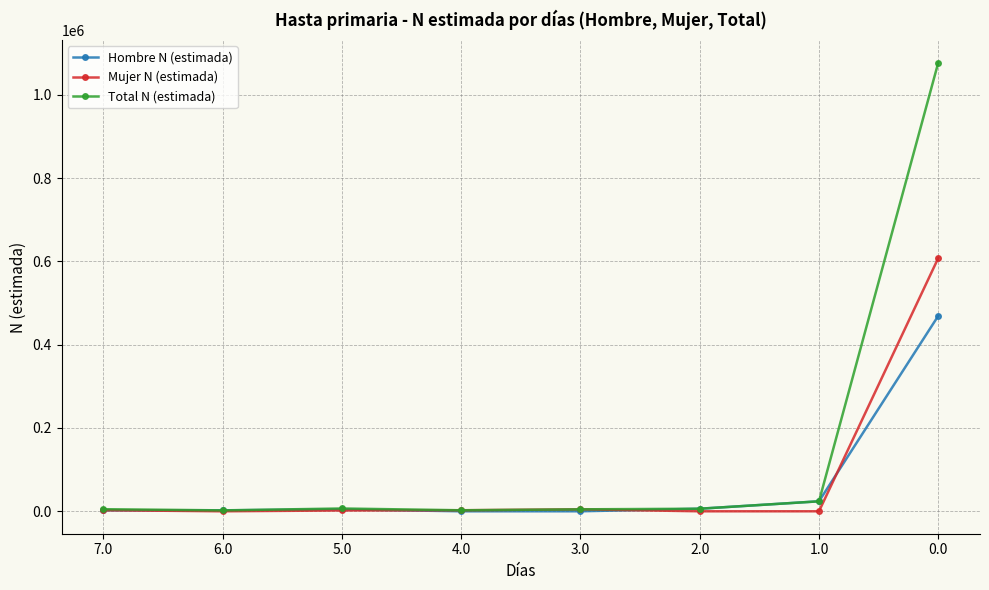

Does the chart display data point markers on the line(s)?

Yes